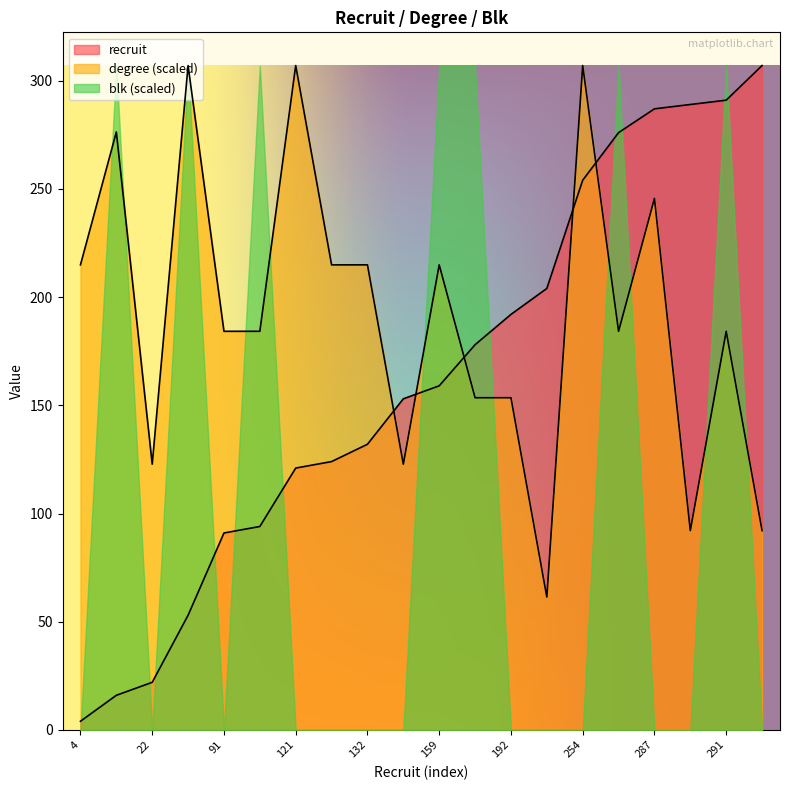

At which category is the sum across all series the highest?

291